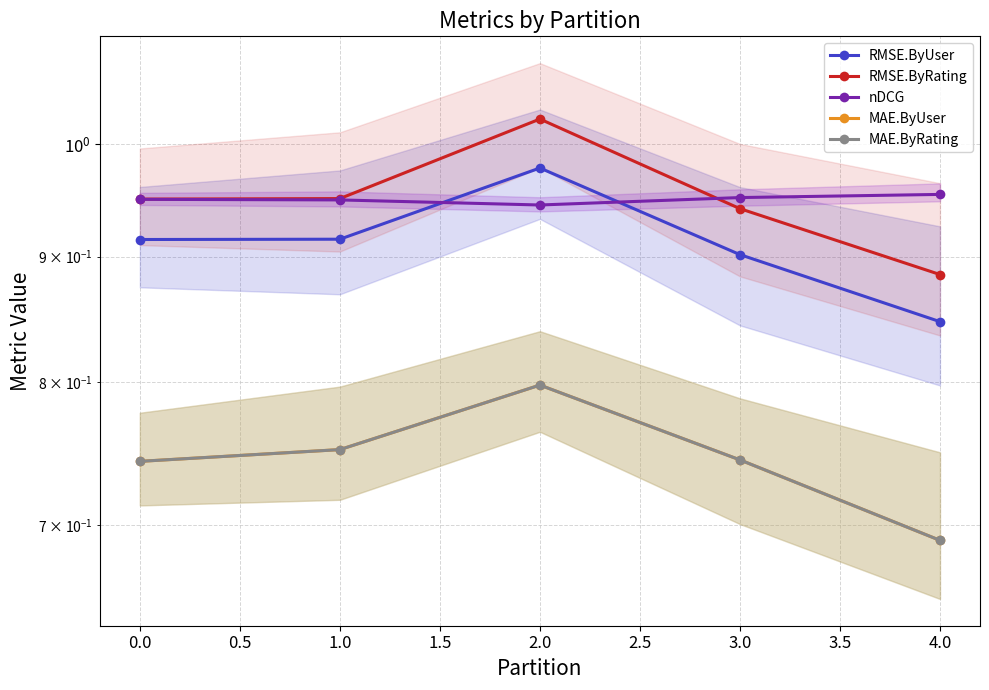

What is the value of the MAE.ByRating point at the 5th from the left?

0.7